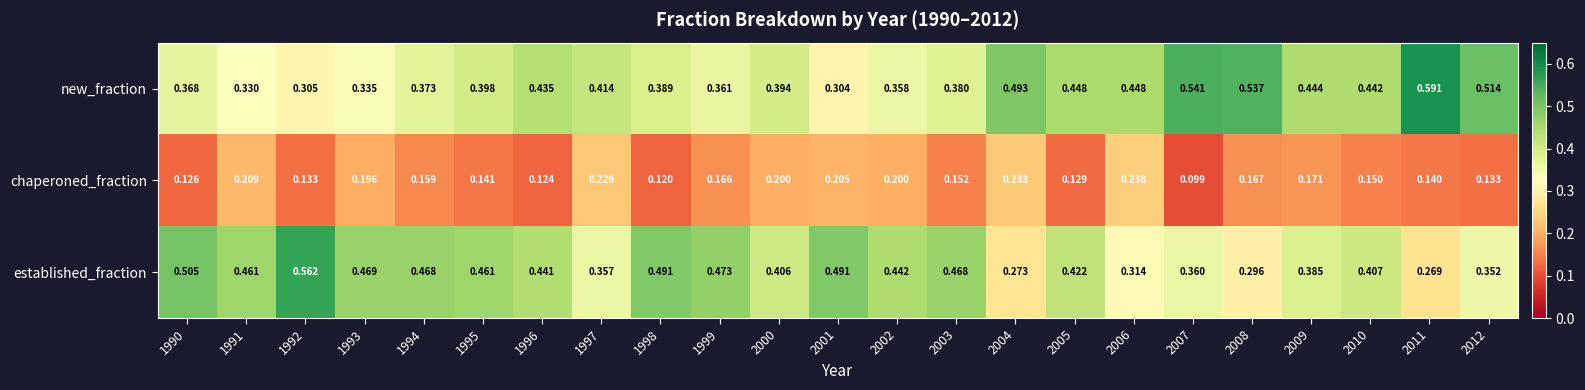

Rank the series at 2005 from lowest to highest value.

chaperoned_fraction, established_fraction, new_fraction